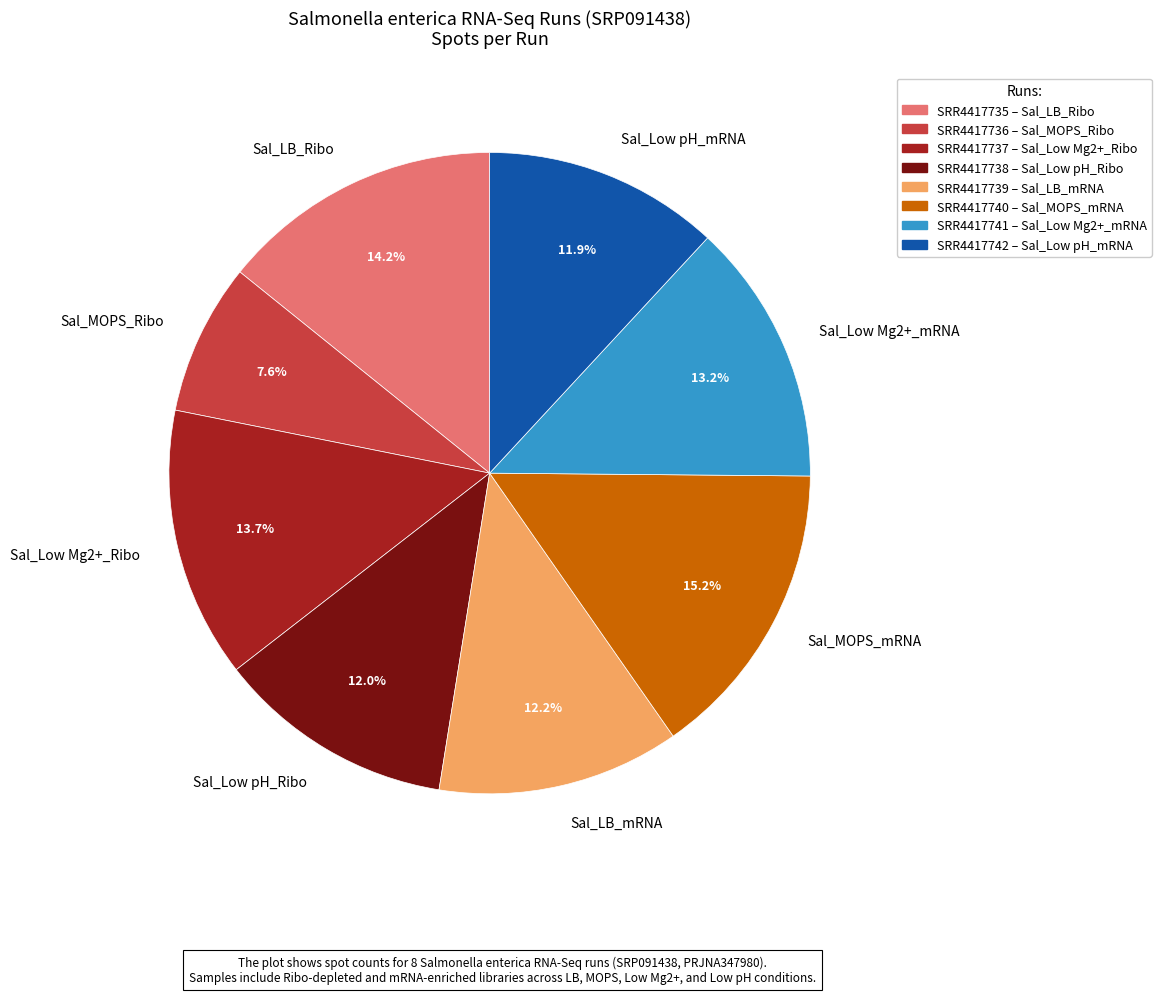

Which has a higher value, Sal_Low Mg2+_mRNA or Sal_Low pH_Ribo?

Sal_Low Mg2+_mRNA